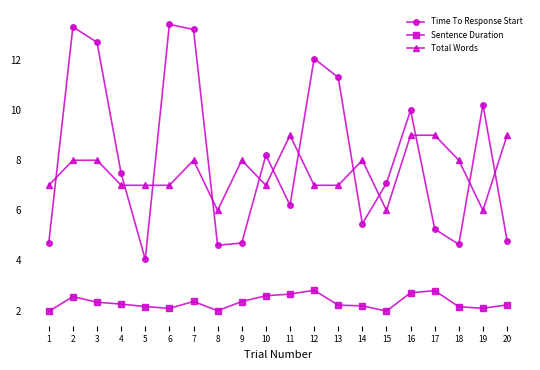

What is the total value across all series at 2?

23.9